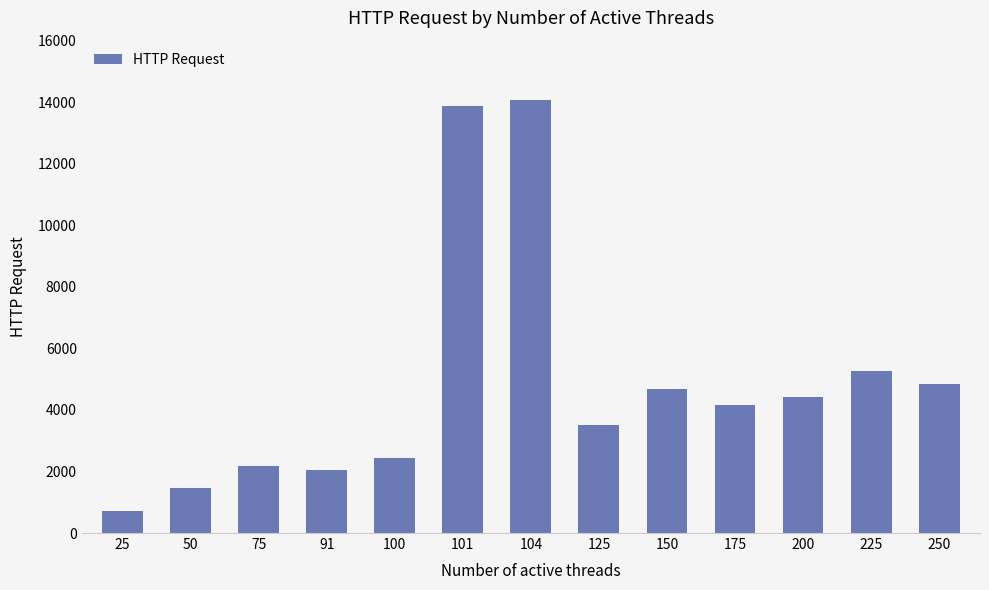

The chart shows a value of 7012.2 at 175. True or false?

False